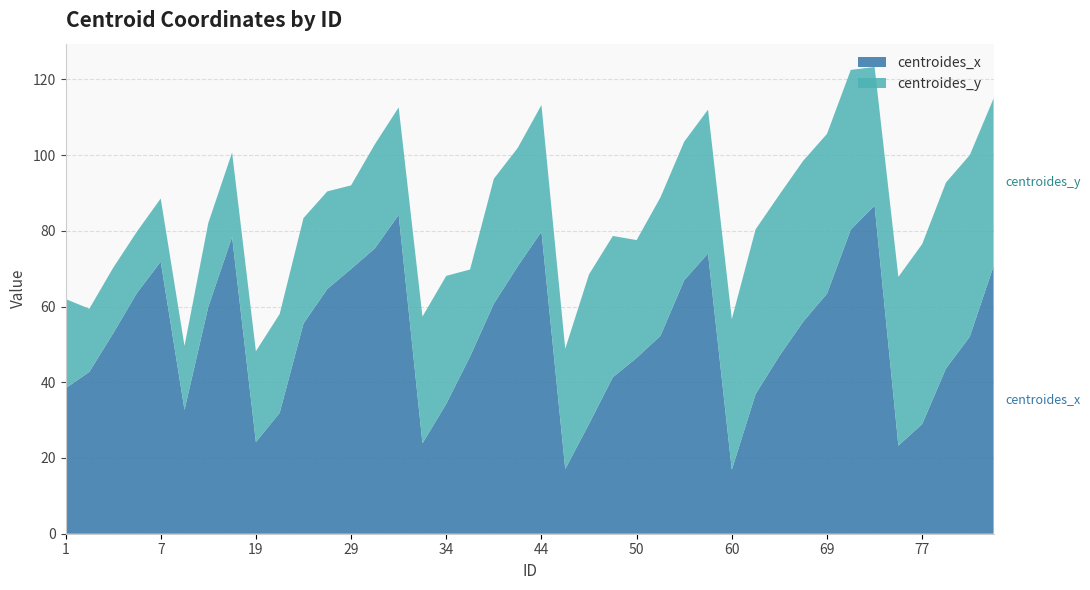

Reading left to right, extract all data points from this chart.

centroides_x: 38.4	42.7	52.9	63.6	71.8	32.7	59.9	78.4	24.2	31.9	55.5	64.6	69.9	75.4	84.2	23.9	34.3	46.8	60.8	70.6	79.8	17.1	29.0	41.3	46.4	52.2	67.0	74.0	16.9	36.9	47.0	56.0	63.4	80.3	86.7	23.3	29.0	43.6	52.0	70.7
centroides_y: 23.6	16.7	17.3	16.2	16.7	16.9	22.2	22.3	24.0	26.1	27.9	25.8	22.1	27.5	28.4	33.5	33.8	23.0	33.0	31.3	33.4	31.8	39.5	37.3	31.1	36.6	36.6	38.0	39.8	43.5	42.6	42.5	42.2	42.2	36.6	44.6	47.5	49.1	48.0	44.3